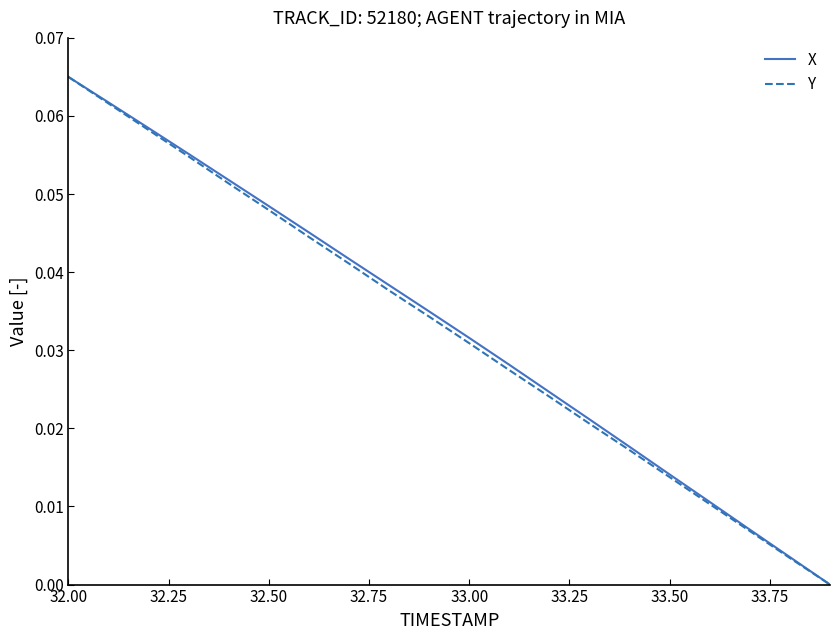

Is this an area chart (filled region under the line)?

No